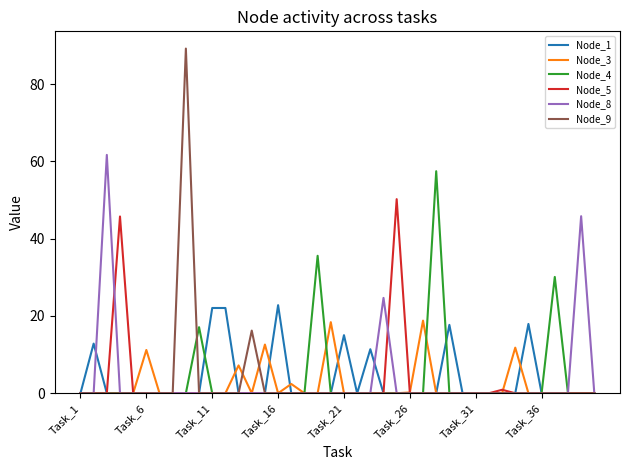

What is the maximum value shown in the chart?

89.2